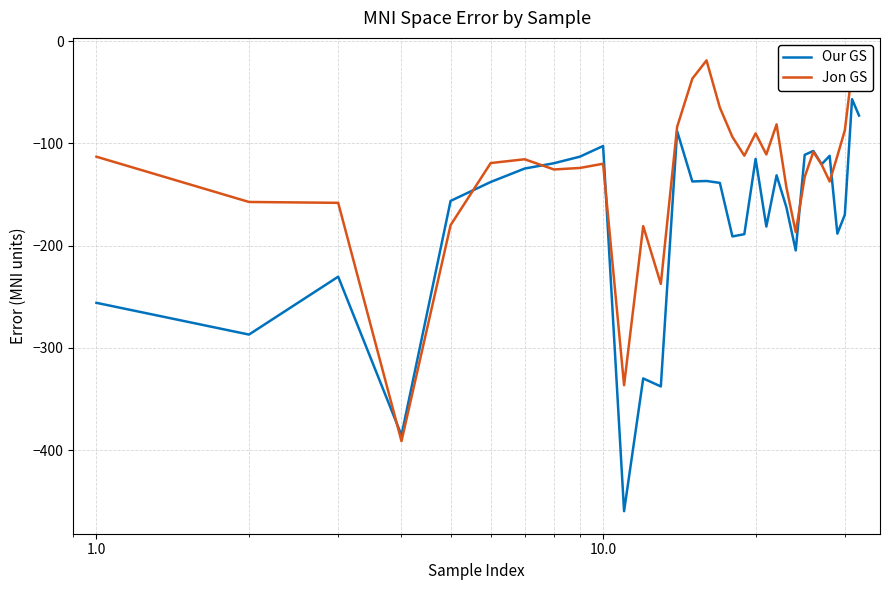

What is the maximum value shown in the chart?

-18.7